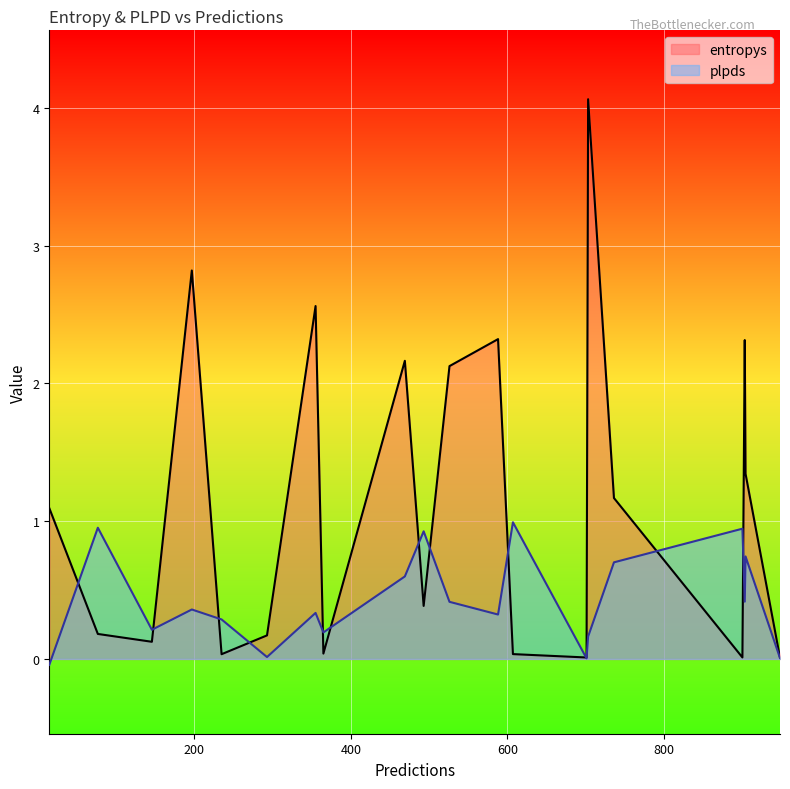

What are all the series names shown in the legend?

entropys, plpds